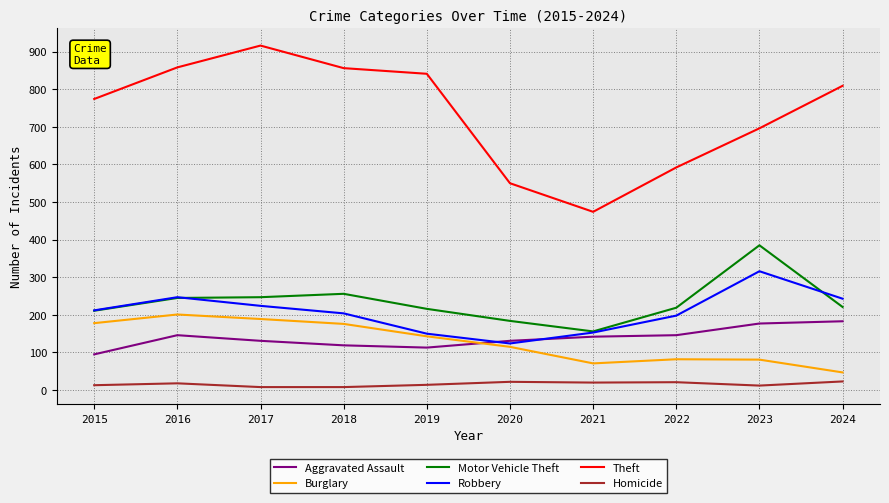

What are all the series names shown in the legend?

Aggravated Assault, Burglary, Motor Vehicle Theft, Robbery, Theft, Homicide